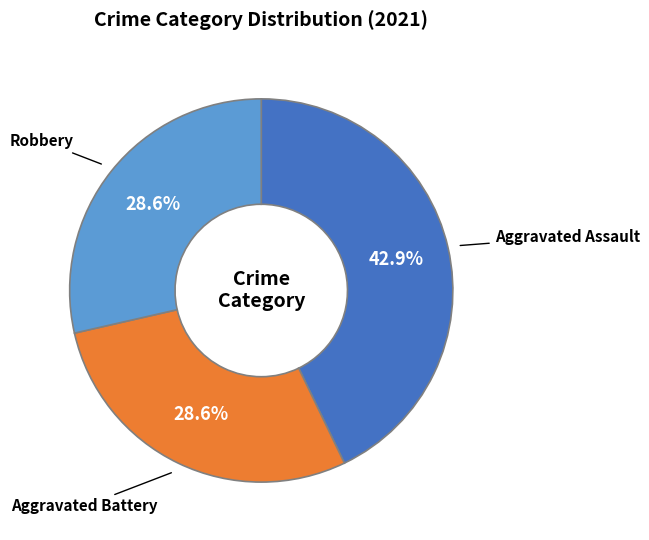

Do Aggravated Assault and Robbery together represent more than half of the pie?

Yes